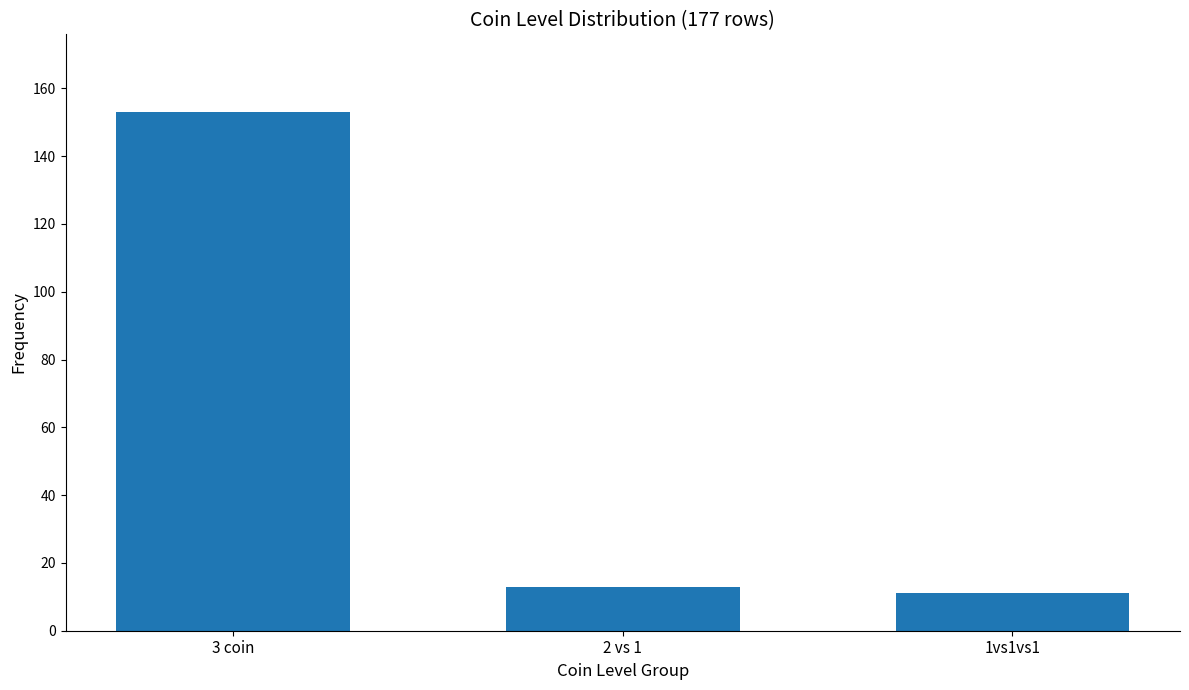

Are the bars horizontal?

No